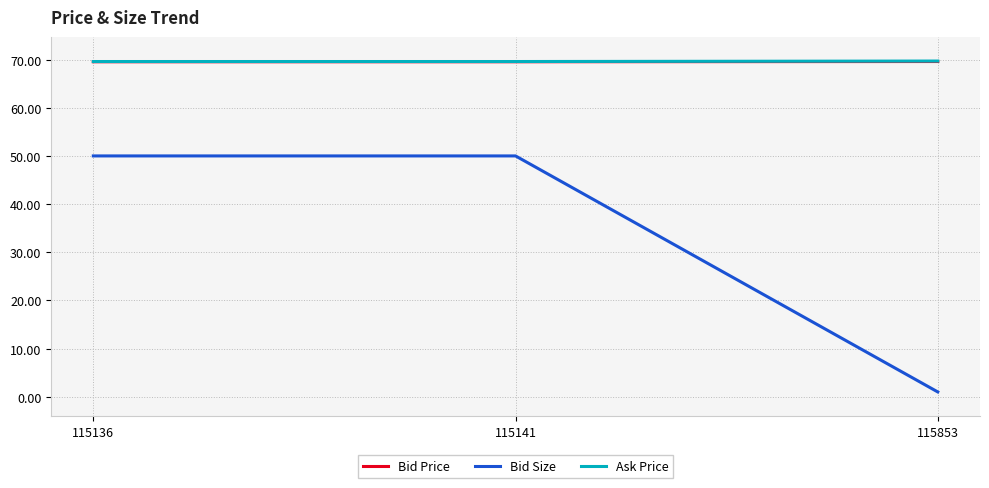

True or false: Bid Price has a value of 69.5 at 115136.

True